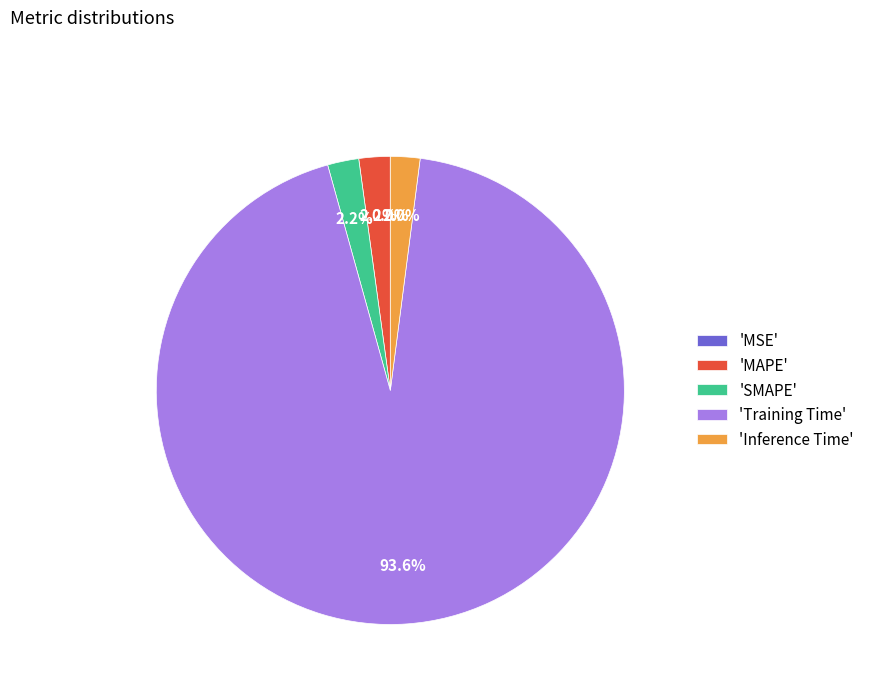

Do 'MAPE' and 'SMAPE' together represent more than half of the pie?

No